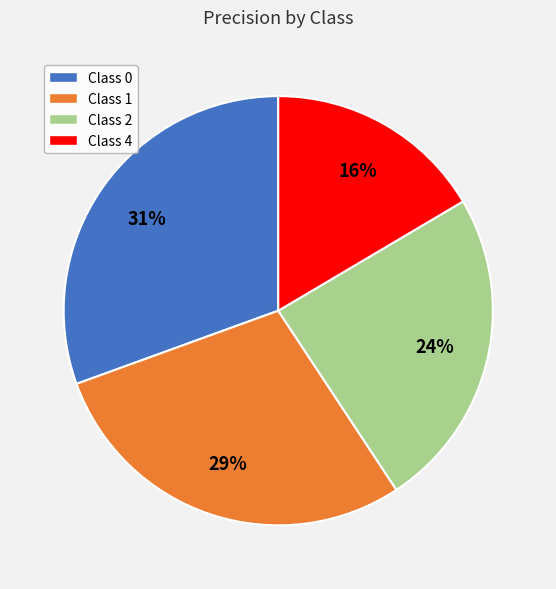

The Class 0 slice represents 40% of the pie. True or false?

False